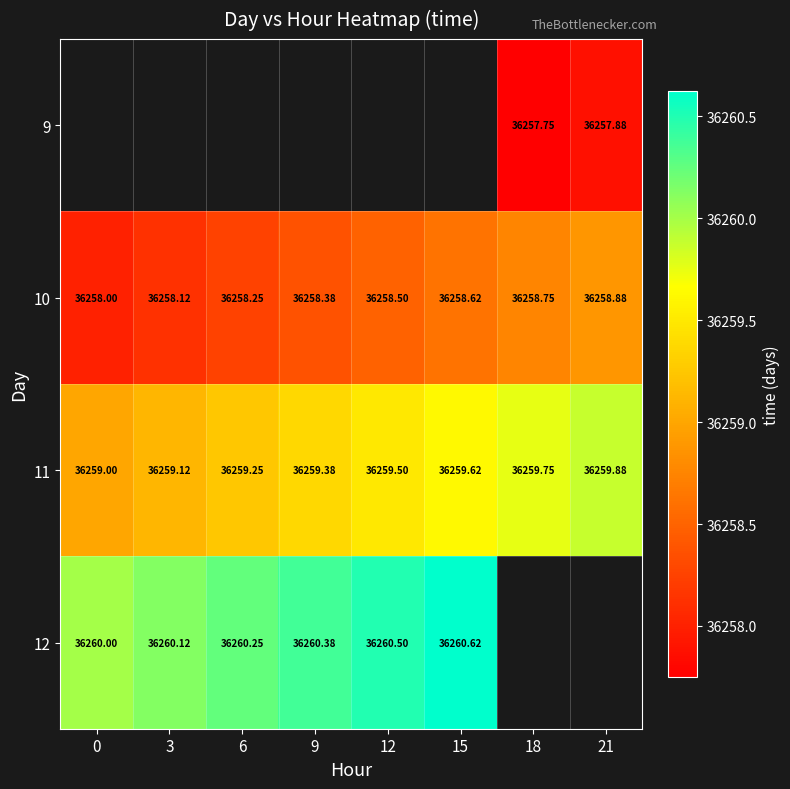

Between 0 and 21, which series saw the biggest shift?

10